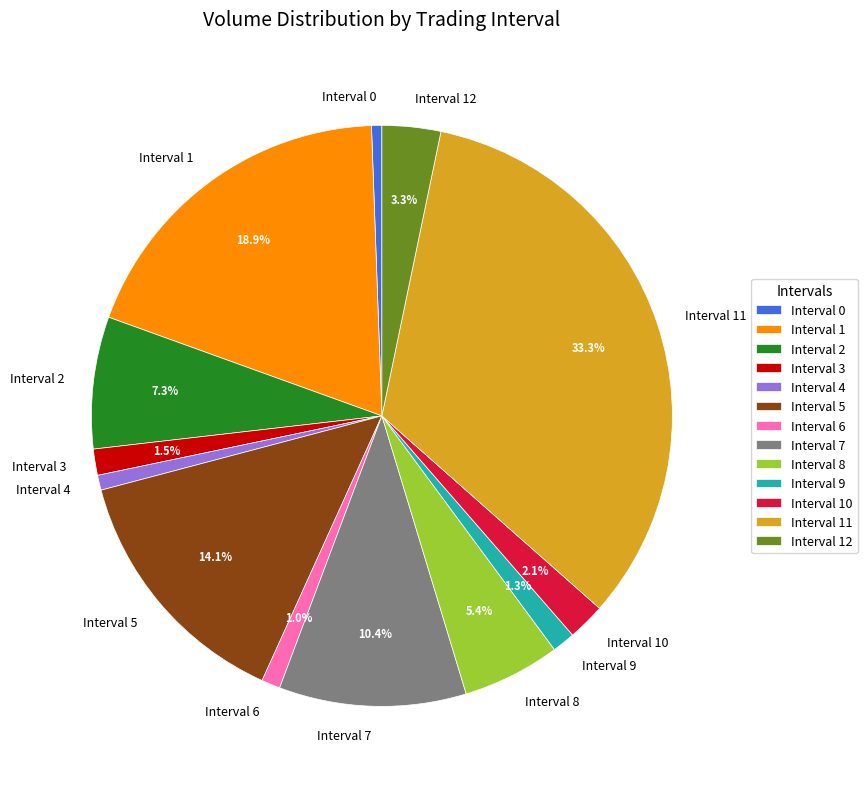

Count the number of slices in the pie.

13